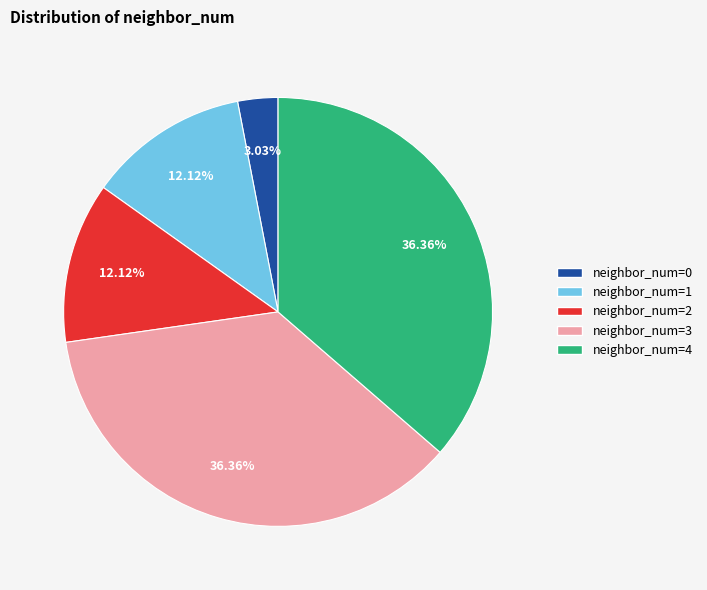

How many slices are in this pie chart?

5